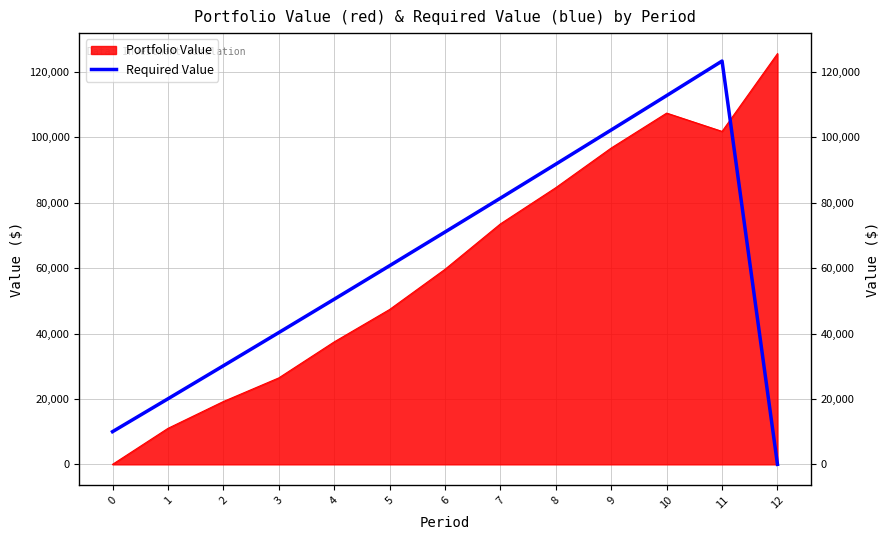

The chart shows a value of 156489.1 at 10. True or false?

False